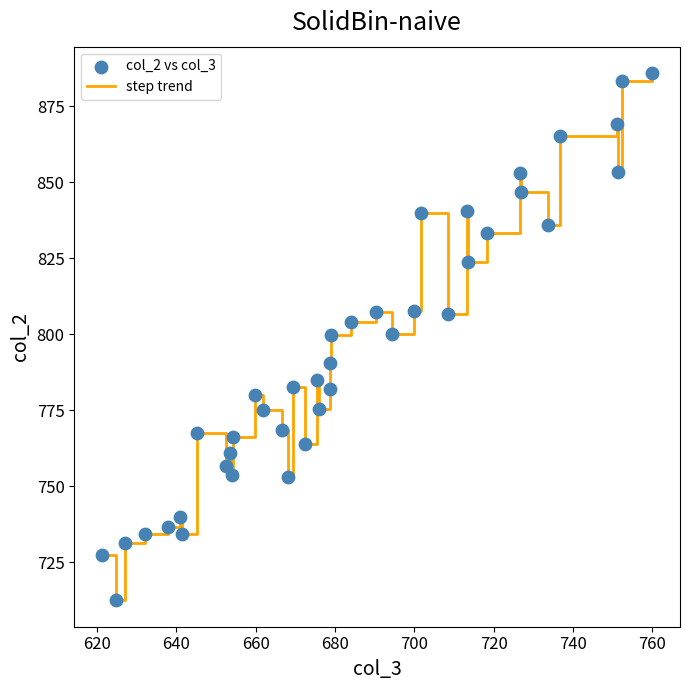

What is the minimum value shown in the chart?

712.4